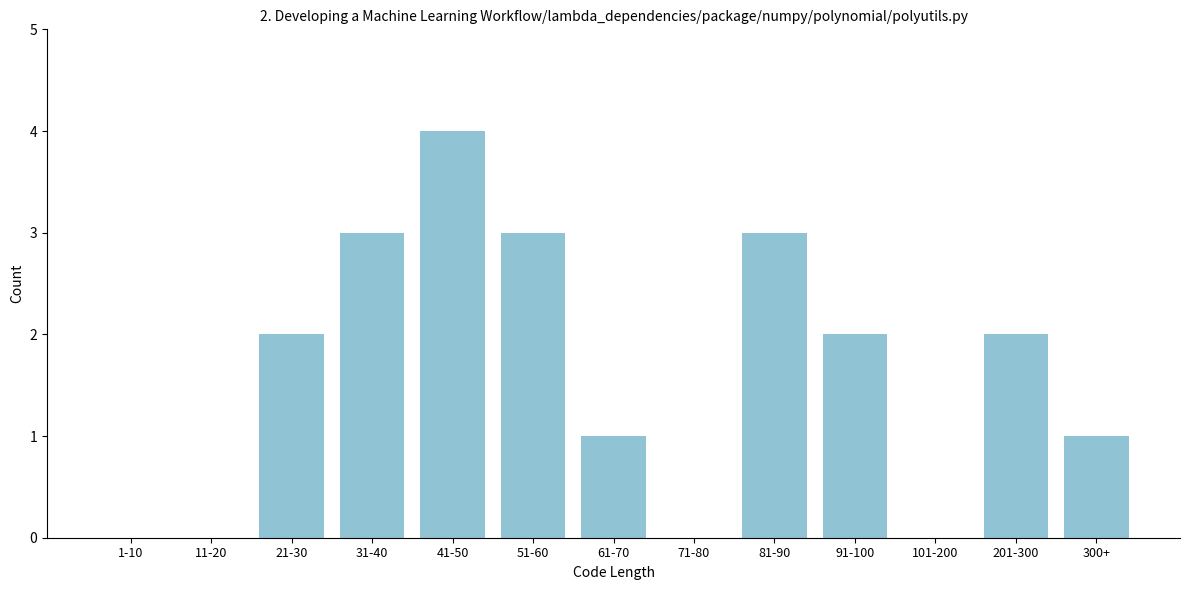

Reading left to right, what are all the values shown in this chart?

1-10=0	11-20=0	21-30=2	31-40=3	41-50=4	51-60=3	61-70=1	71-80=0	81-90=3	91-100=2	101-200=0	201-300=2	300+=1